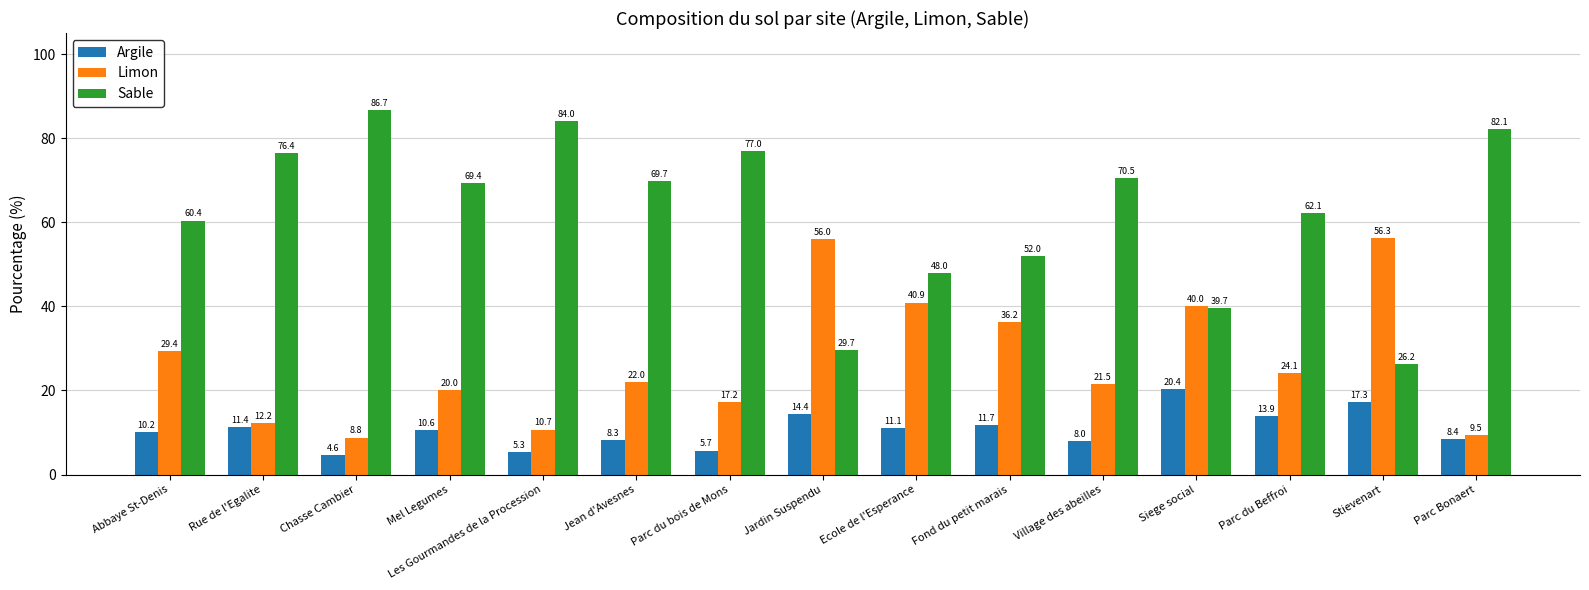

What is the value of the Limon bar at the 8th from the left?

56.0